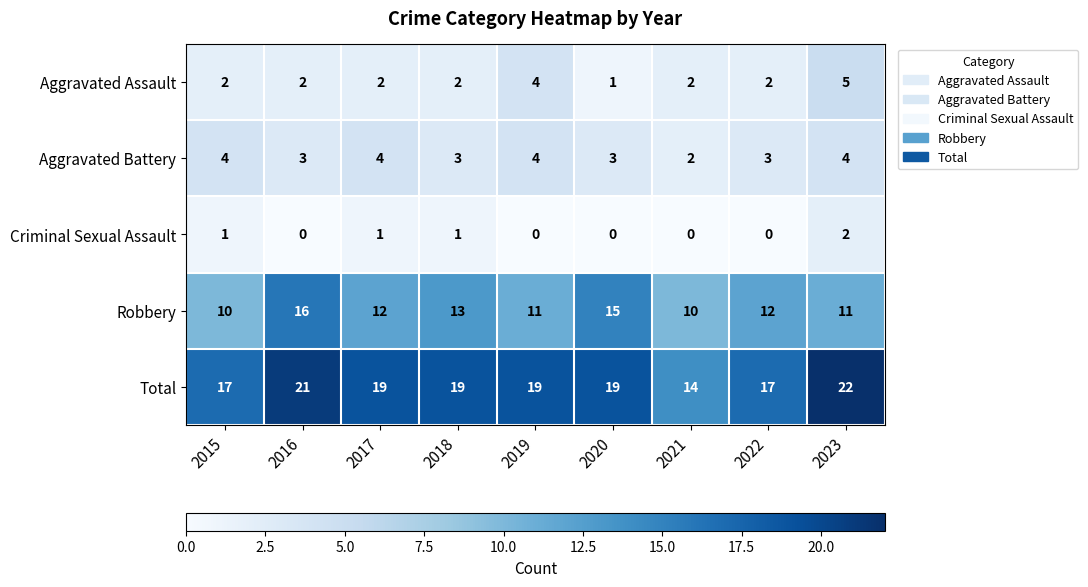

At which label does Robbery first exceed 12?

2016